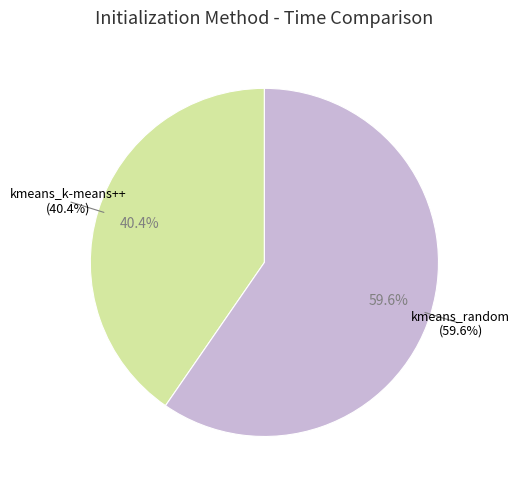

To the nearest percent, what portion does kmeans_random represent?

60%